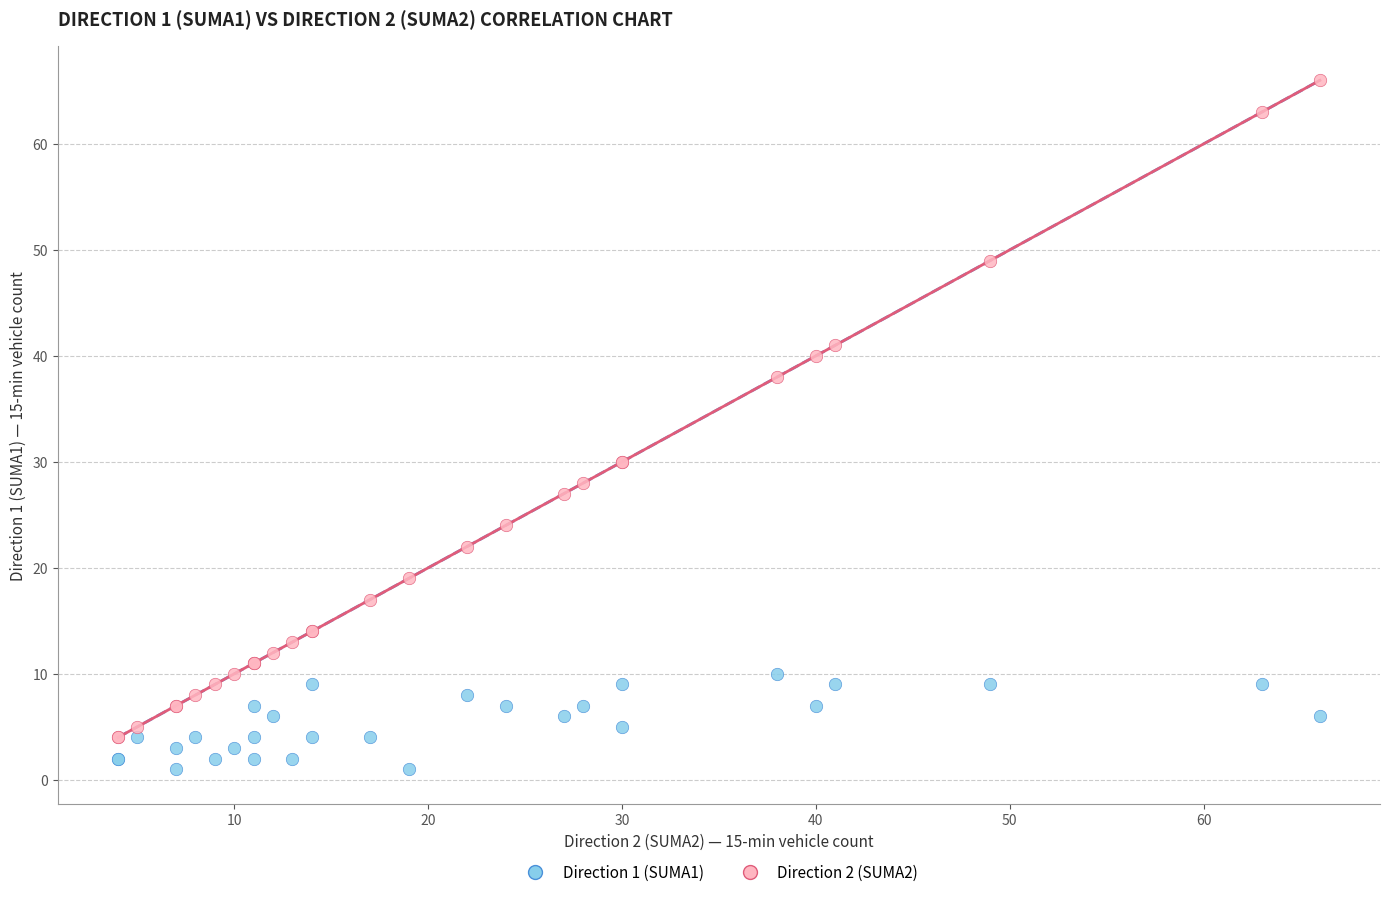

Which series contains the highest Y value?

Direction 2 (SUMA2)